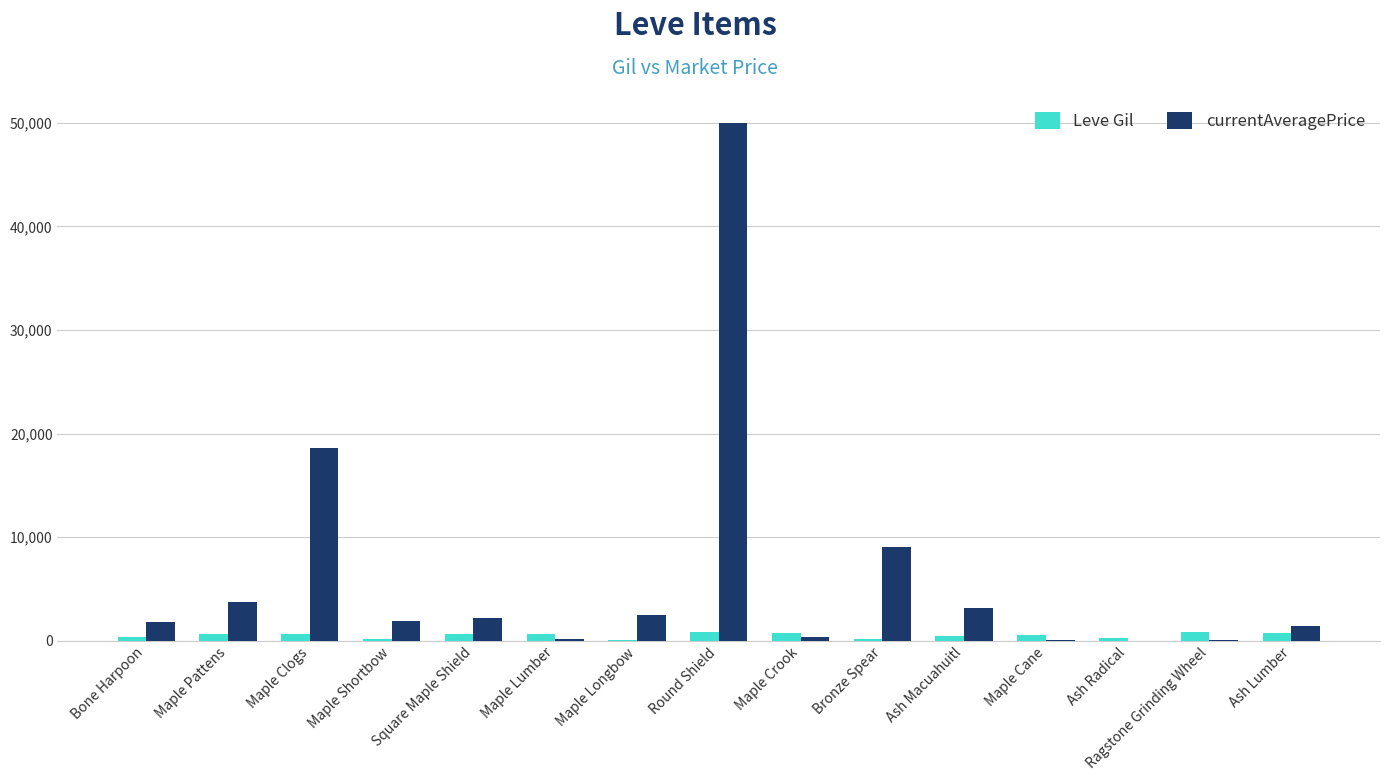

At which category is the sum across all series the highest?

Round Shield